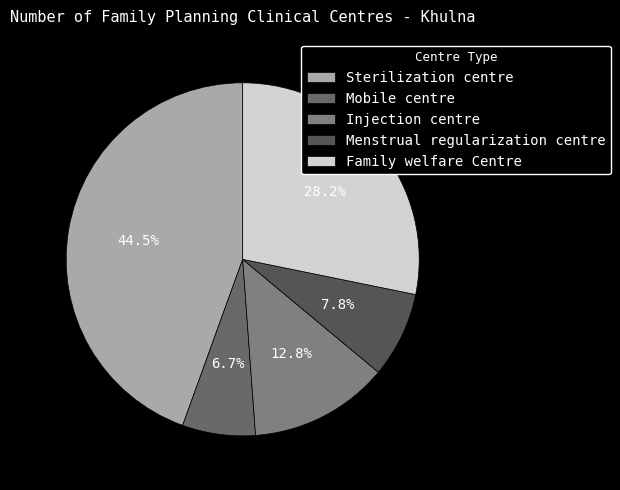

To the nearest percent, what is the combined percentage of Family welfare Centre and Menstrual regularization centre?

36%